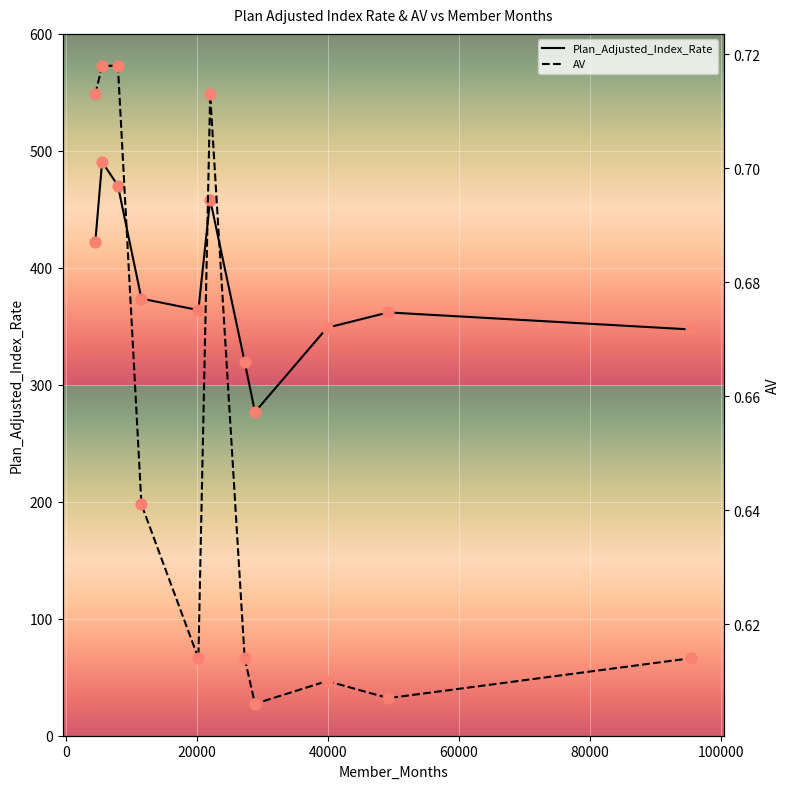

What are all the series names shown in the legend?

Plan_Adjusted_Index_Rate, AV